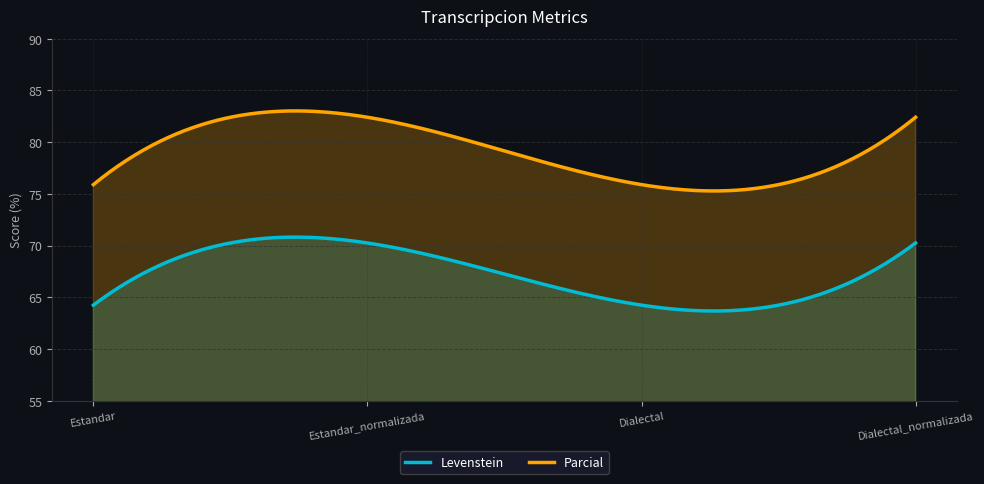

True or false: Levenstein has more than 2 points higher than both neighbors.

False